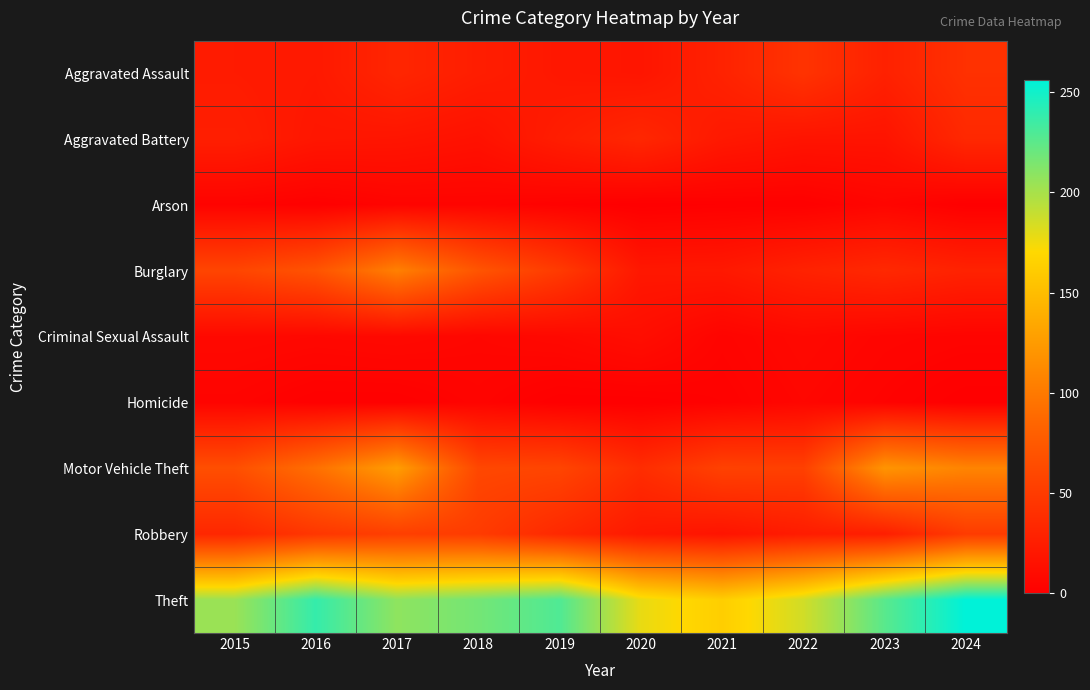

What is the maximum value shown in the chart?

256